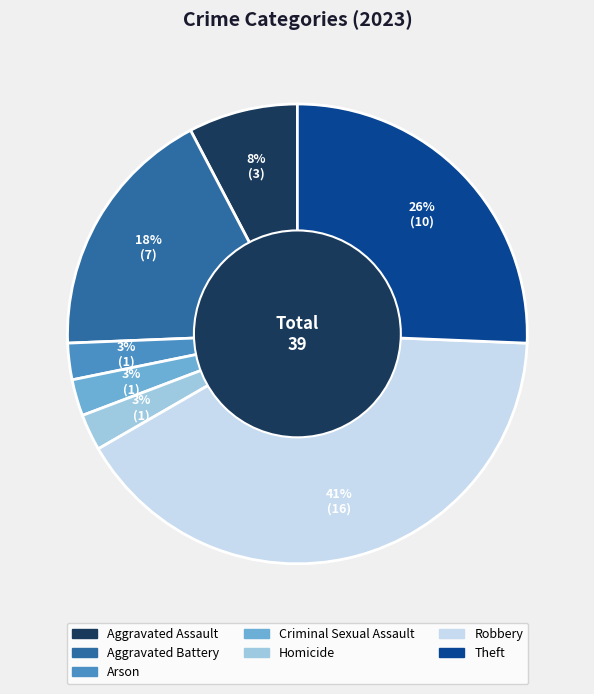

Is it true that Arson is 13% of the pie?

False